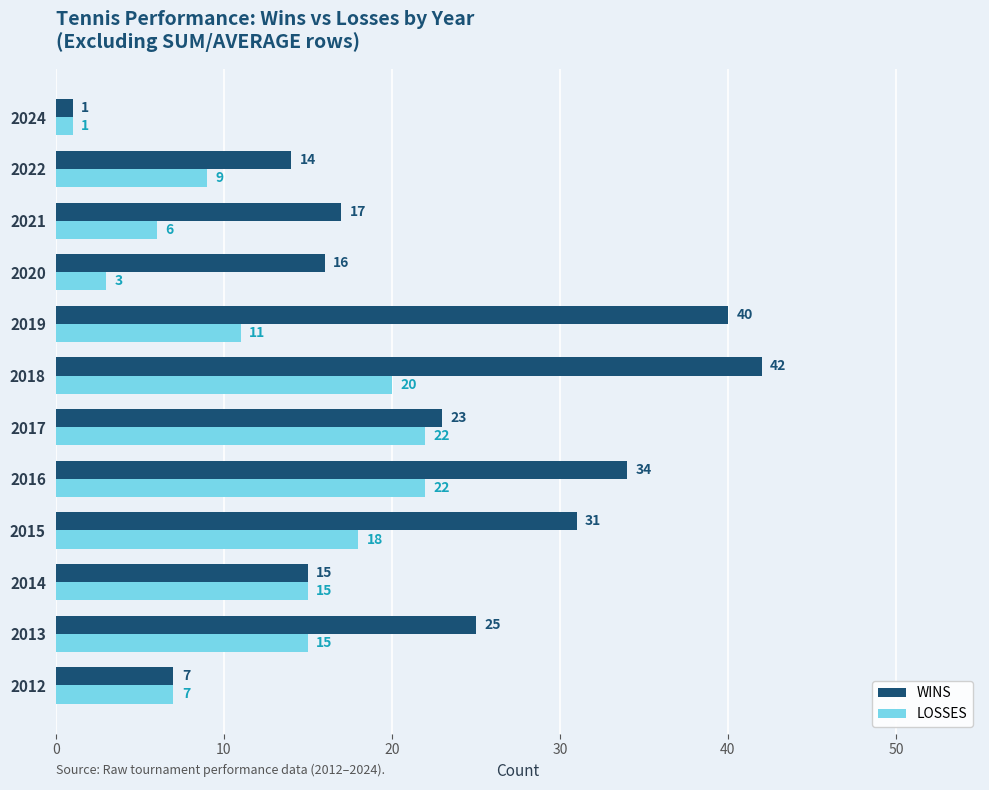

Which label corresponds to the largest value in the chart?

2018